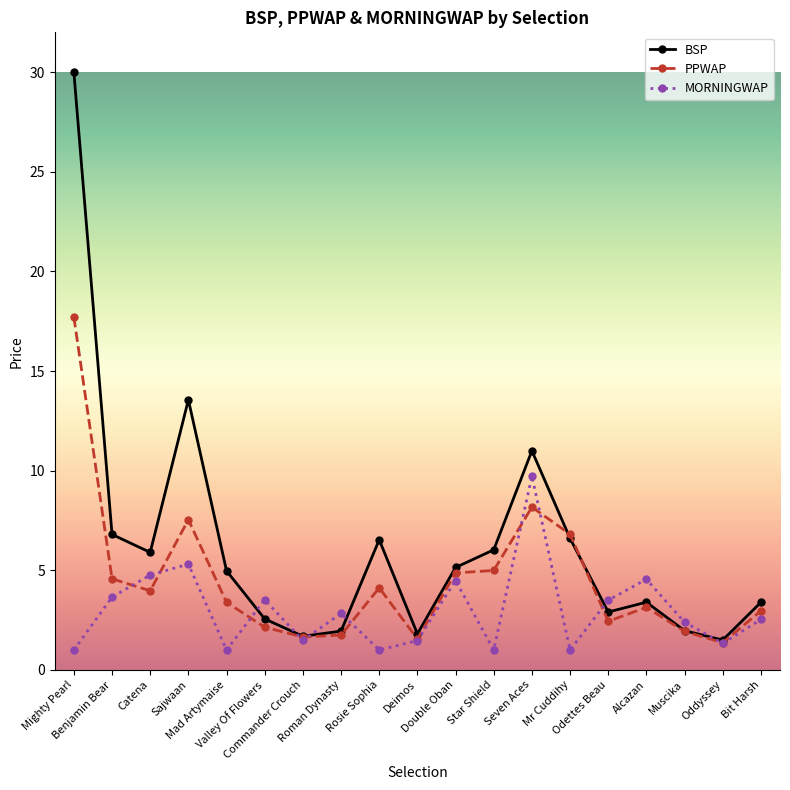

Where is the first local minimum for BSP?

Catena